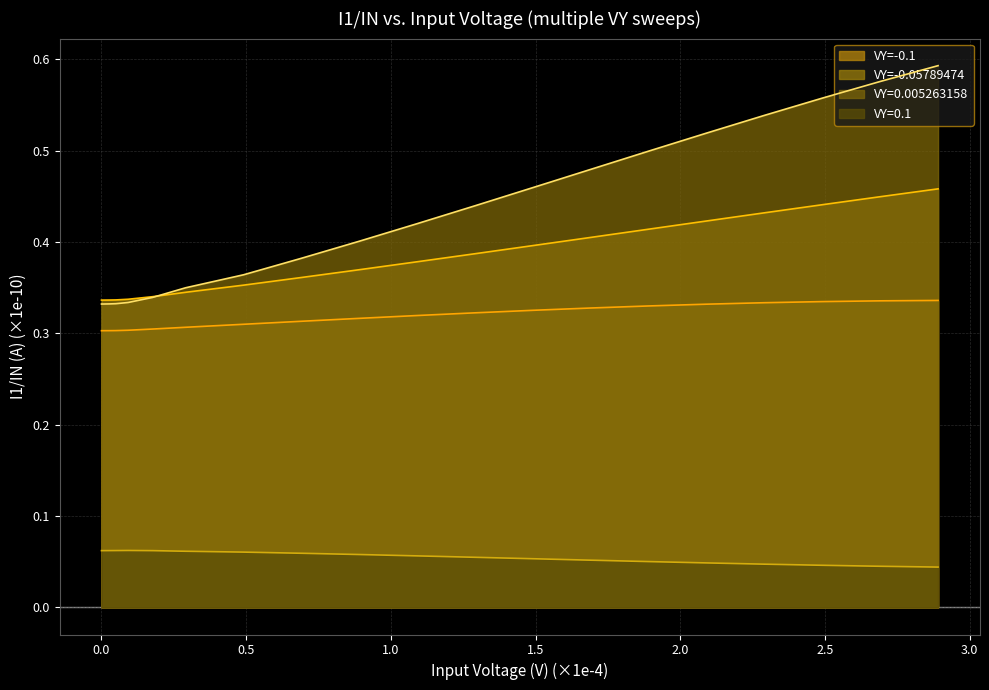

Which series has the widest spread of values?

VY=0.005263158